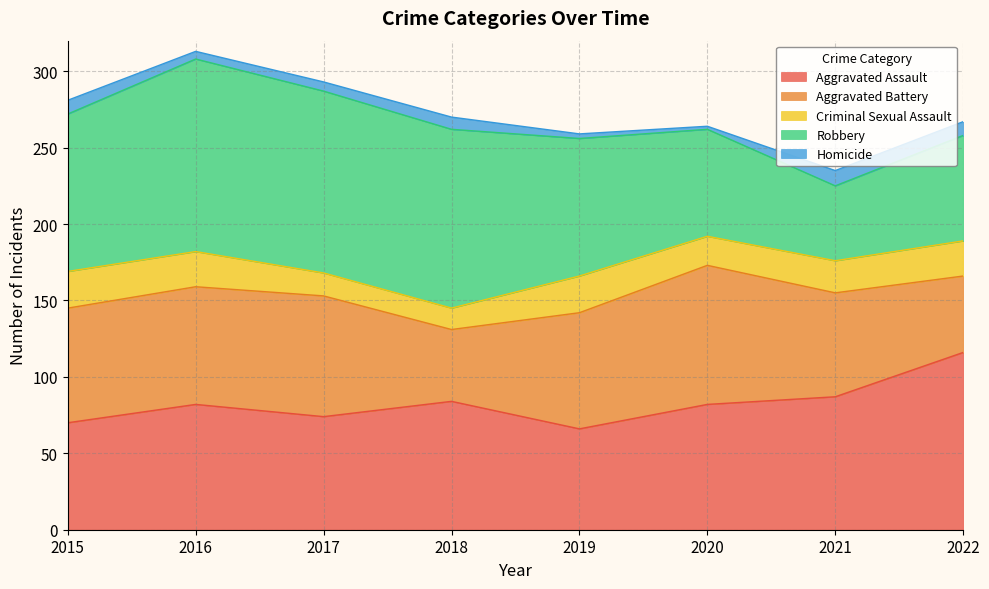

At which label is Criminal Sexual Assault closest to 19?

2020